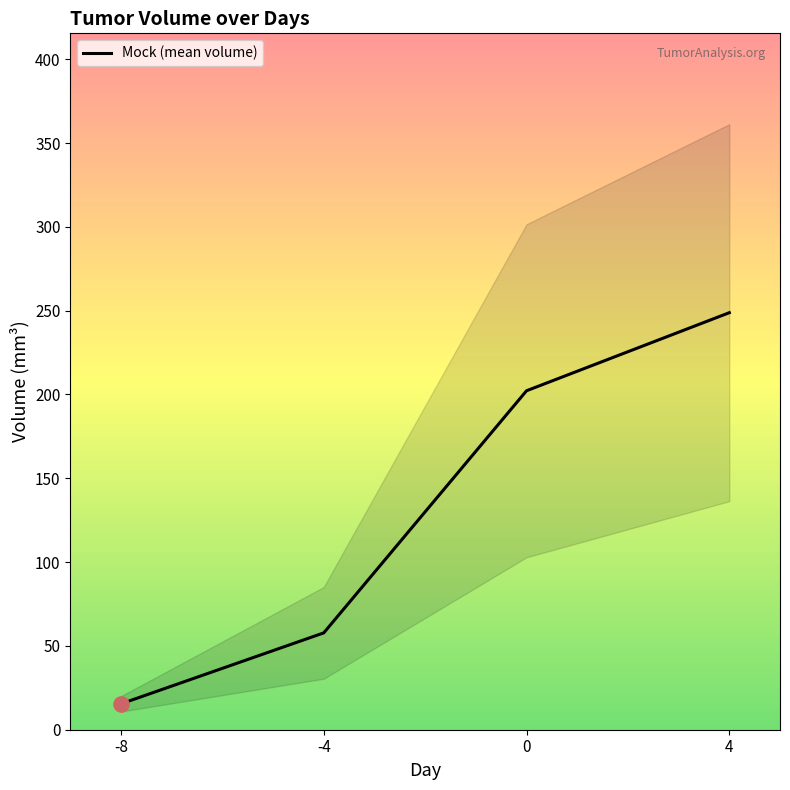

What is the ratio of the value at 0 to the value at 4?

0.8